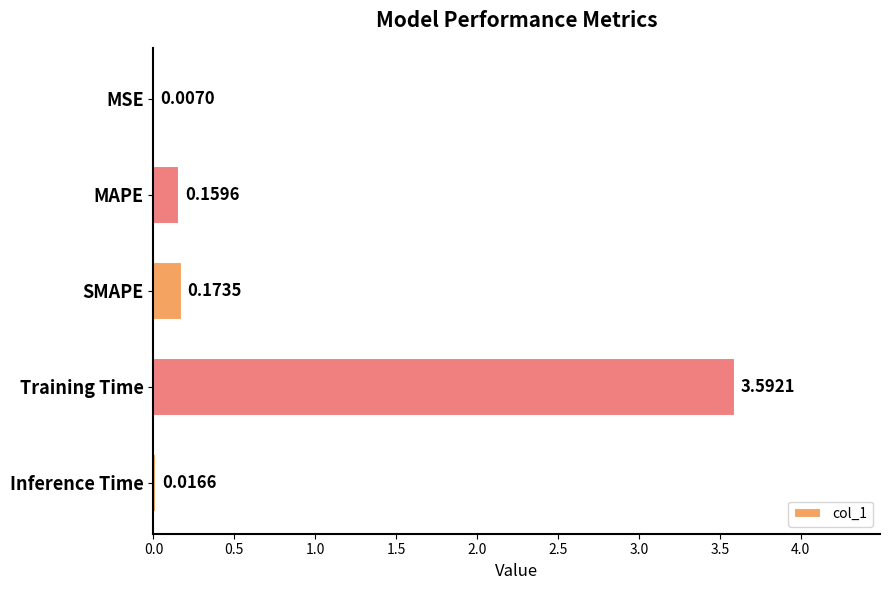

What is the change in value from Training Time to Inference Time?

-3.6